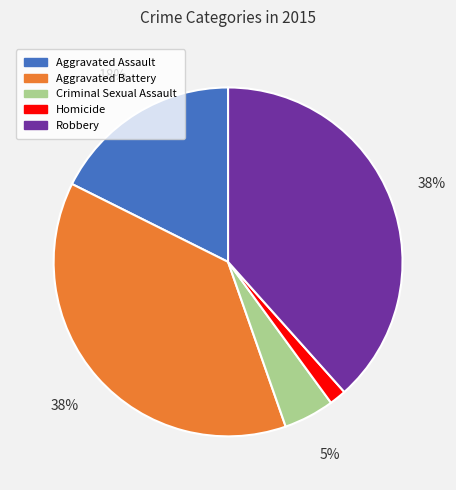

To the nearest percent, what portion does Robbery represent?

38%